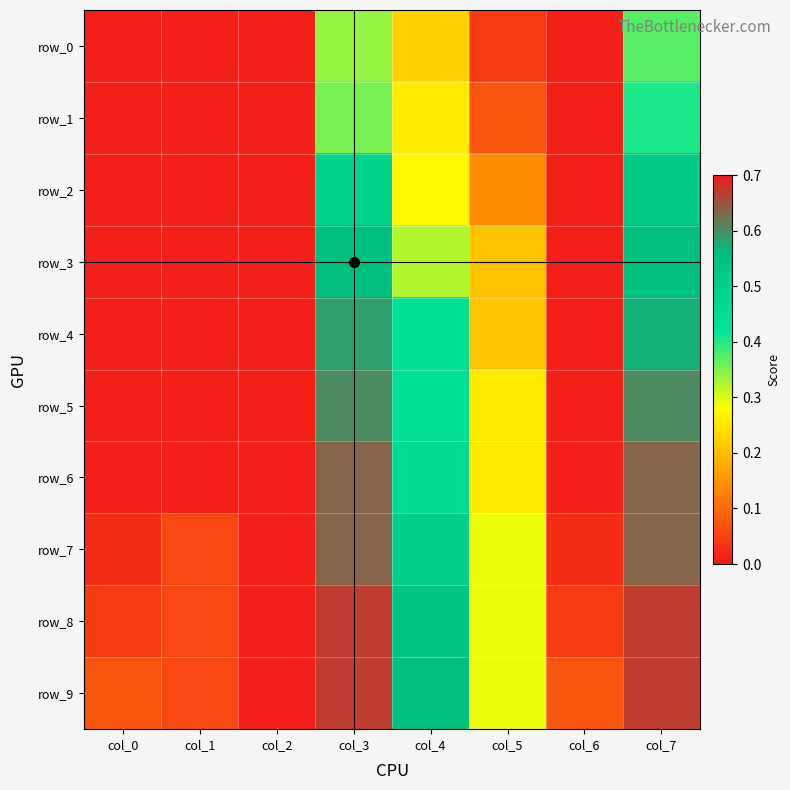

Reading left to right, what are all the values shown in this chart?

row_0: col_0=0.0	col_1=0.0	col_2=0.0	col_3=0.3	col_4=0.2	col_5=0.0	col_6=0.0	col_7=0.4
row_1: col_0=0.0	col_1=0.0	col_2=0.0	col_3=0.4	col_4=0.3	col_5=0.1	col_6=0.0	col_7=0.4
row_2: col_0=0.0	col_1=0.0	col_2=0.0	col_3=0.5	col_4=0.3	col_5=0.1	col_6=0.0	col_7=0.5
row_3: col_0=0.0	col_1=0.0	col_2=0.0	col_3=0.6	col_4=0.3	col_5=0.2	col_6=0.0	col_7=0.6
row_4: col_0=0.0	col_1=0.0	col_2=0.0	col_3=0.6	col_4=0.4	col_5=0.2	col_6=0.0	col_7=0.6
row_5: col_0=0.0	col_1=0.0	col_2=0.0	col_3=0.6	col_4=0.4	col_5=0.3	col_6=0.0	col_7=0.6
row_6: col_0=0.0	col_1=0.0	col_2=0.0	col_3=0.6	col_4=0.5	col_5=0.3	col_6=0.0	col_7=0.6
row_7: col_0=0.0	col_1=0.1	col_2=0.0	col_3=0.6	col_4=0.5	col_5=0.3	col_6=0.0	col_7=0.6
row_8: col_0=0.0	col_1=0.1	col_2=0.0	col_3=0.7	col_4=0.5	col_5=0.3	col_6=0.0	col_7=0.7
row_9: col_0=0.1	col_1=0.1	col_2=0.0	col_3=0.7	col_4=0.6	col_5=0.3	col_6=0.1	col_7=0.7